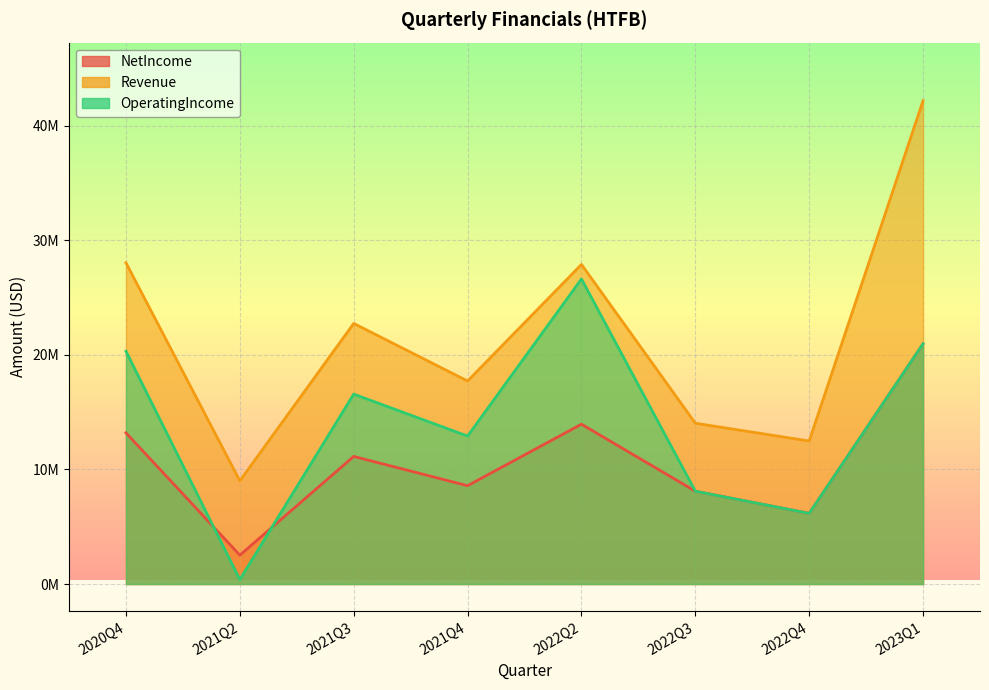

What is the difference between the maximum and minimum values in the OperatingIncome series?

26239000